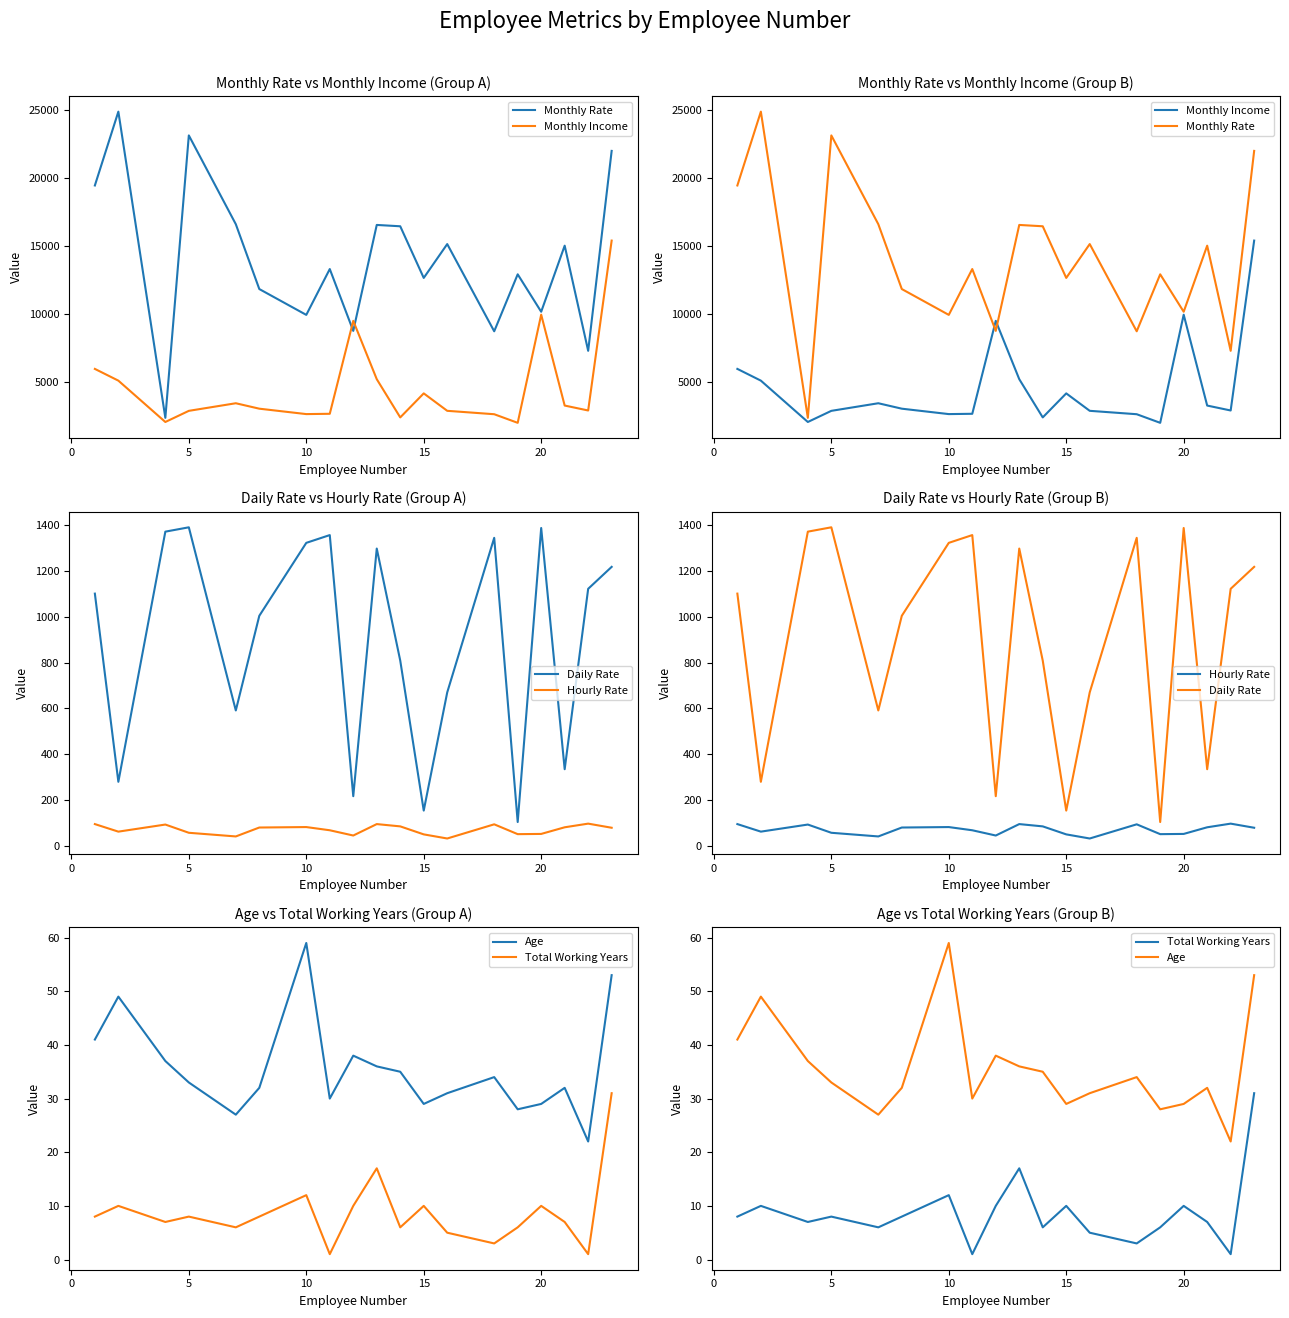

Is it true that Hourly Rate equals 46 at 9?

False